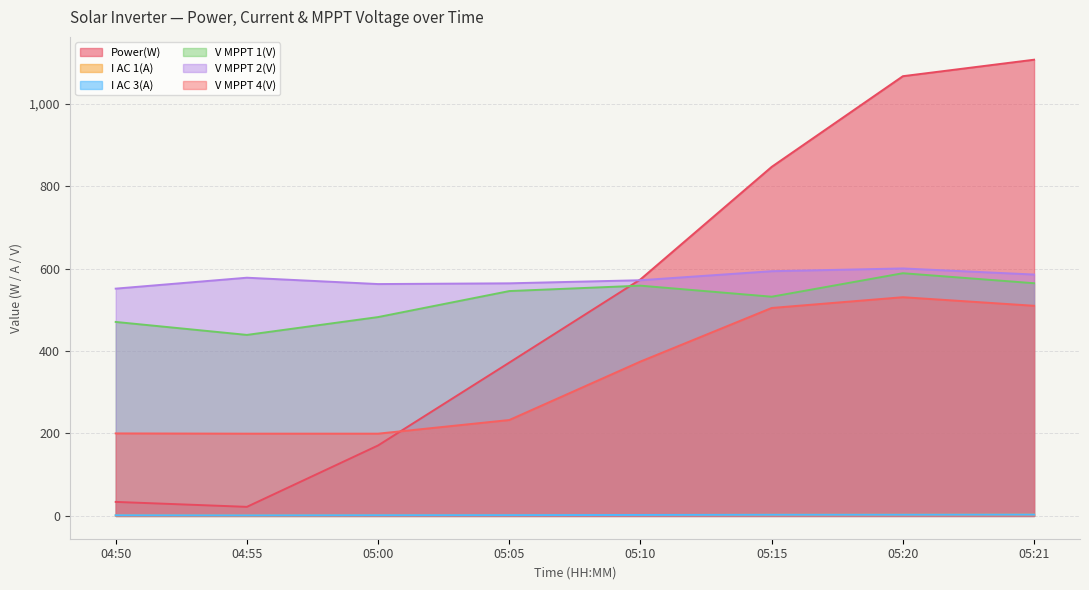

What is the average value of the Power(W) series?

524.2